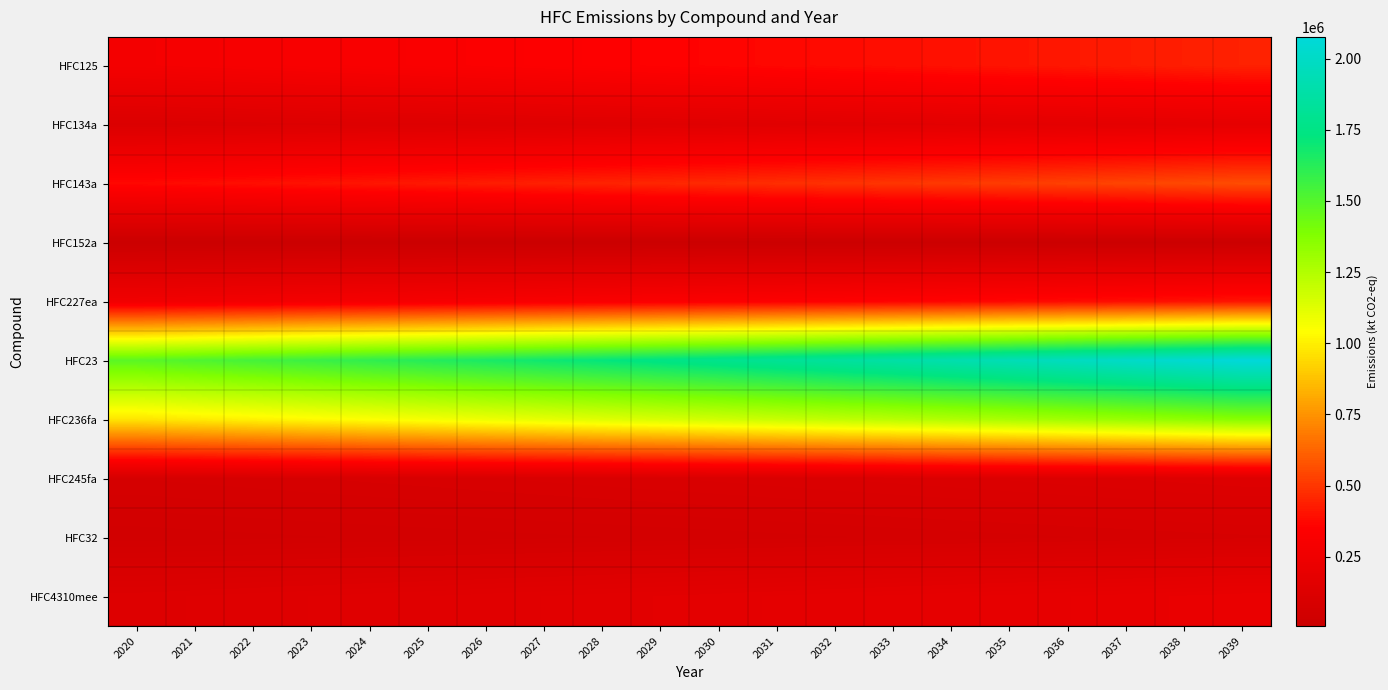

What is the total value across all series at 2035?

5090770.2